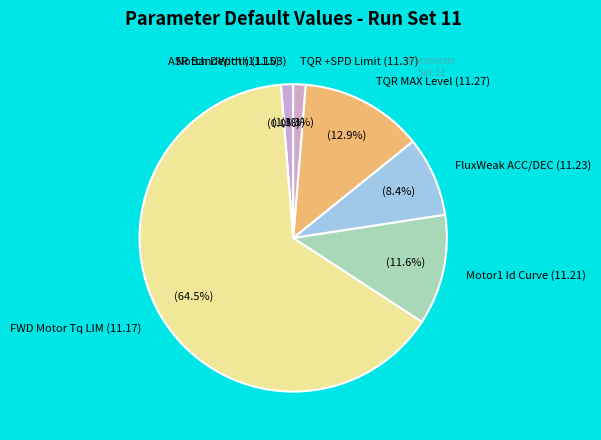

What percentage is the Motor1 Id Curve (11.21) slice, to the nearest percent?

12%